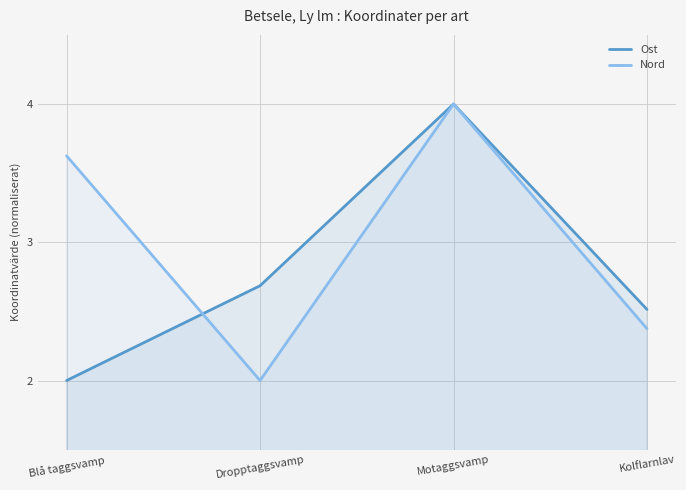

List the series in order of their overall mean, highest first.

Nord, Ost